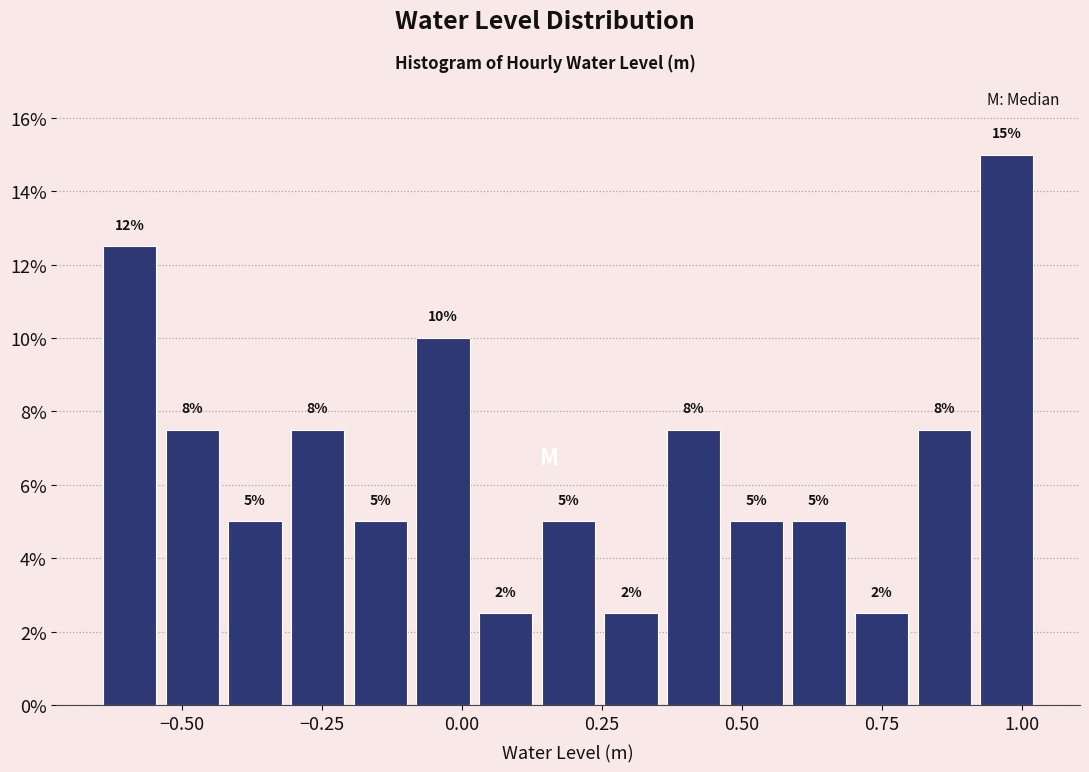

Around what value on the x-axis is the tallest bar? Give the approximate position of its centre, as read against the axis.

0.95